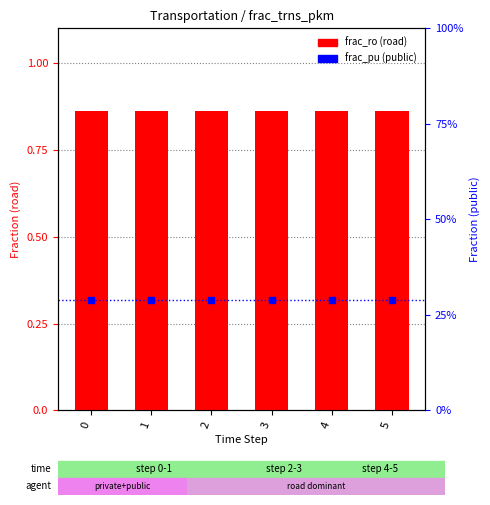

At how many categories does at least one series exceed 0?

6